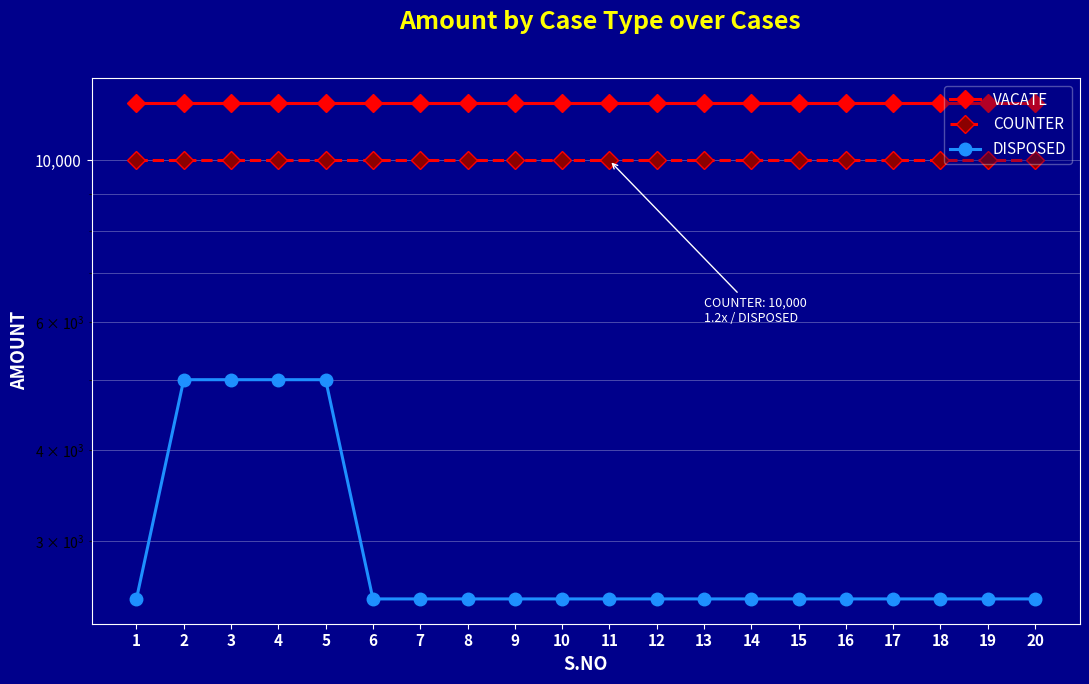

Reading right to left, transcribe all the data shown in this chart.

VACATE: 20=12000	19=12000	18=12000	17=12000	16=12000	15=12000	14=12000	13=12000	12=12000	11=12000	10=12000	9=12000	8=12000	7=12000	6=12000	5=12000	4=12000	3=12000	2=12000	1=12000
COUNTER: 20=10000	19=10000	18=10000	17=10000	16=10000	15=10000	14=10000	13=10000	12=10000	11=10000	10=10000	9=10000	8=10000	7=10000	6=10000	5=10000	4=10000	3=10000	2=10000	1=10000
DISPOSED: 20=2500	19=2500	18=2500	17=2500	16=2500	15=2500	14=2500	13=2500	12=2500	11=2500	10=2500	9=2500	8=2500	7=2500	6=2500	5=5000	4=5000	3=5000	2=5000	1=2500